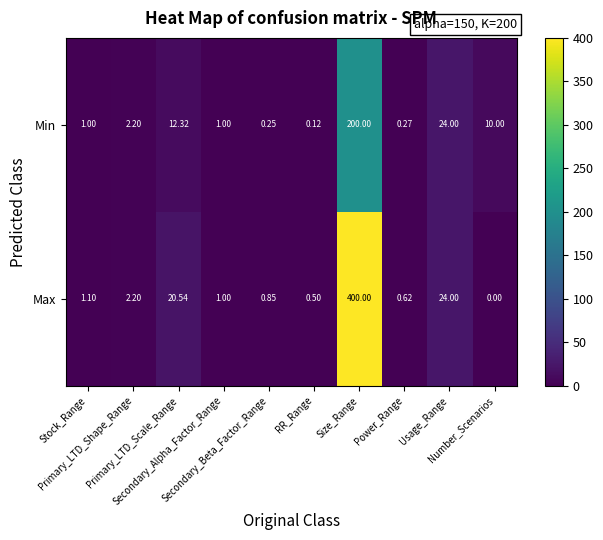

Which series has the widest spread of values?

Max